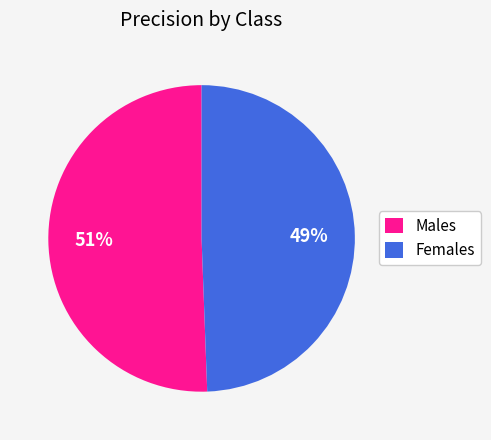

Which category accounts for the majority?

Males